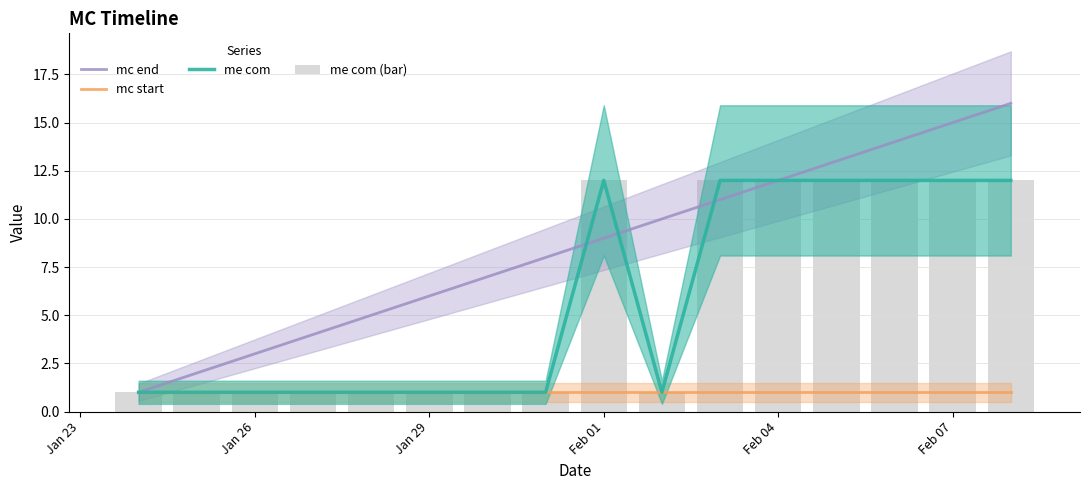

Which series has the largest range (max minus min)?

mc end